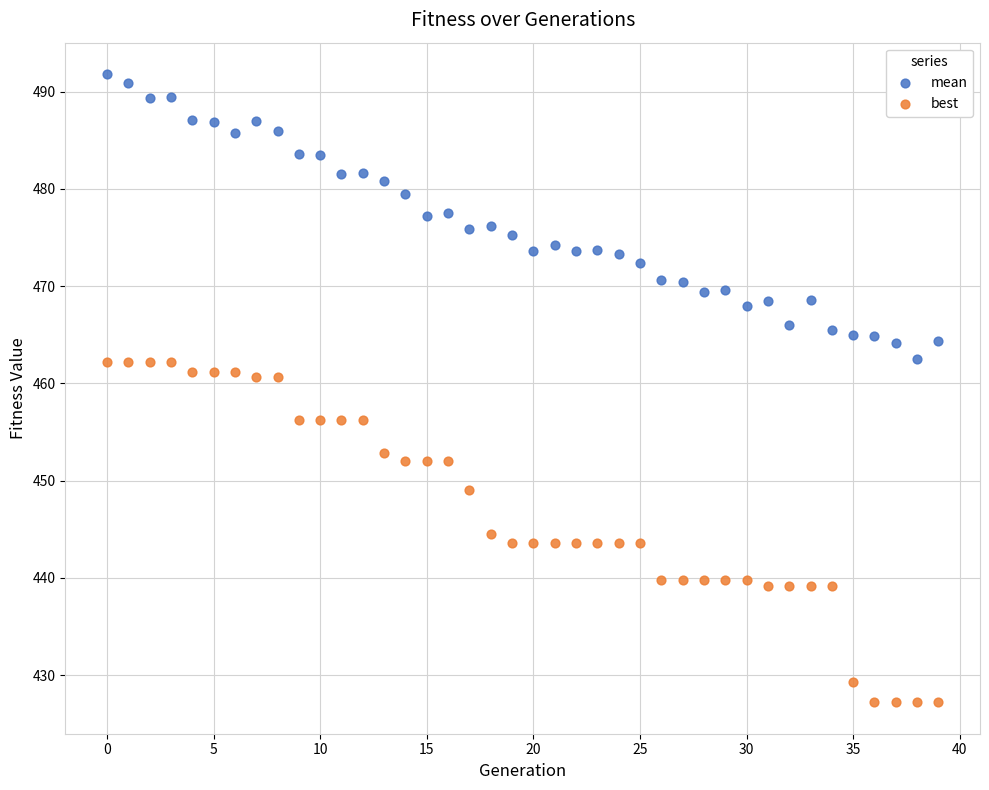

Which series reaches the minimum Y coordinate?

best